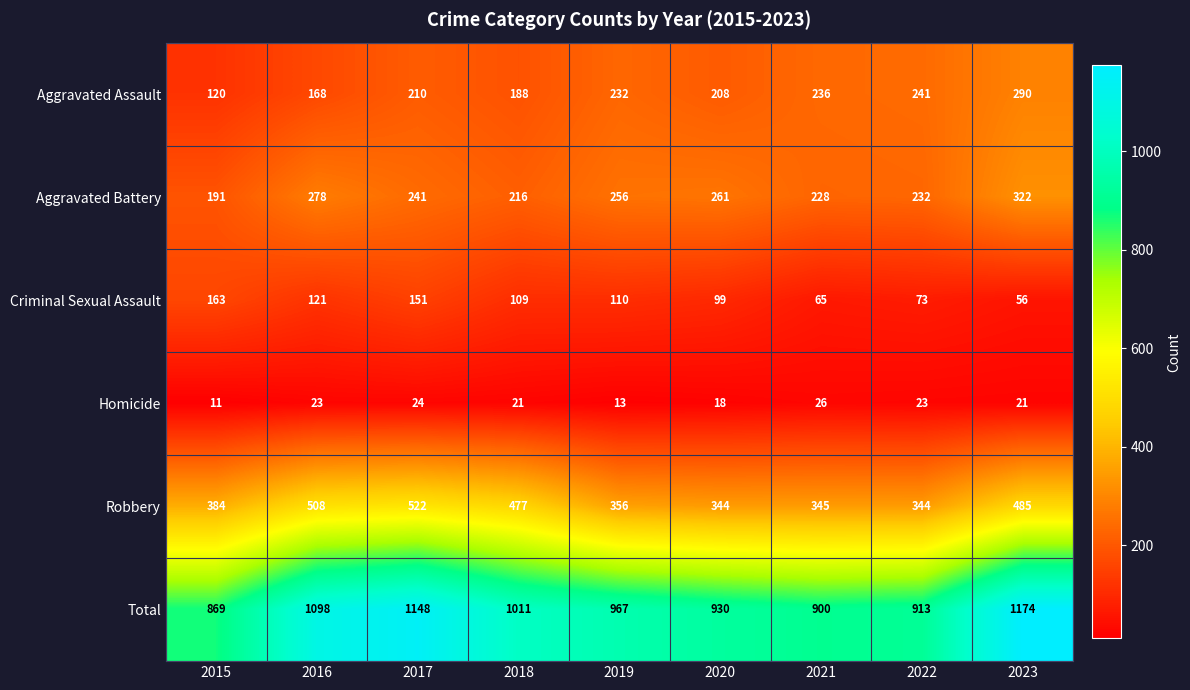

Which series changed the most between 2018 and 2021?

Robbery